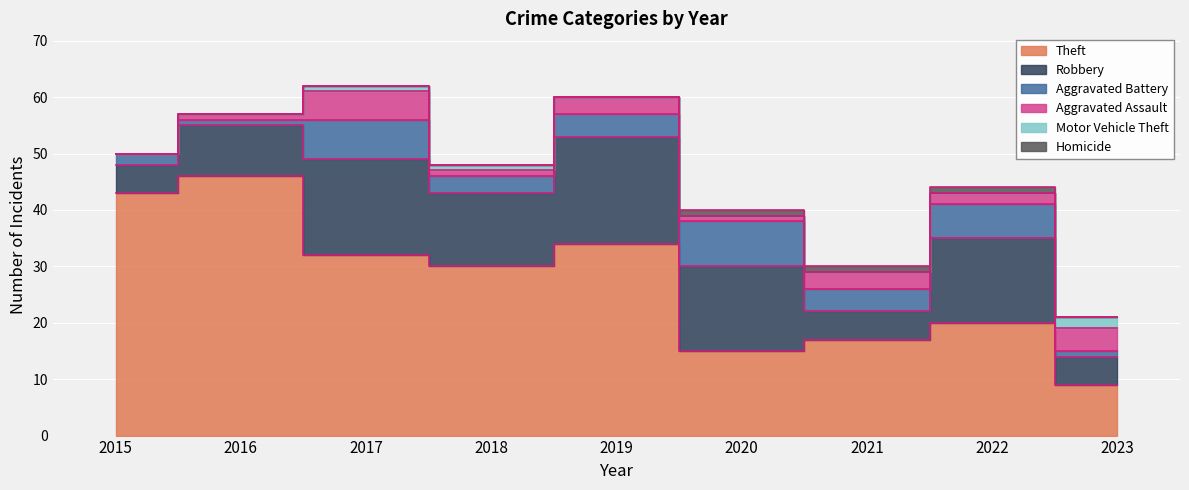

How many Robbery values are between 5 and 15?

7